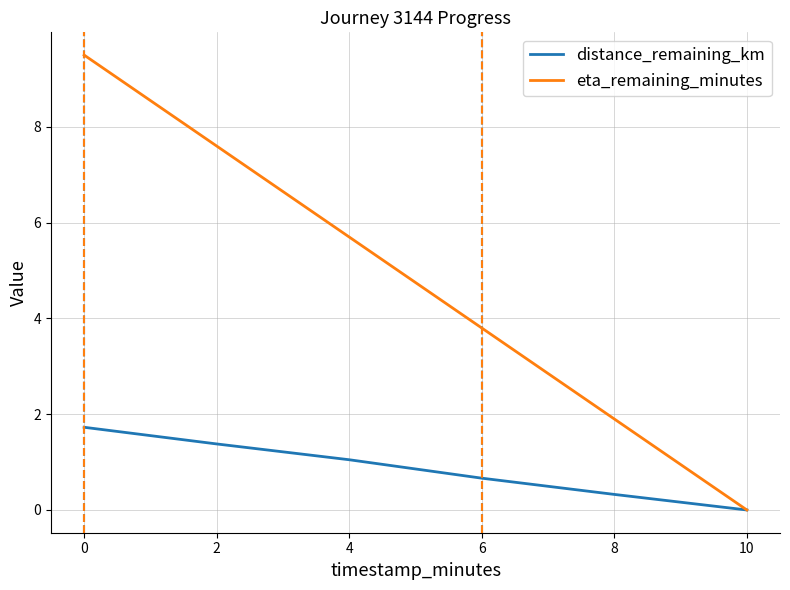

What is the difference between the maximum and second lowest values in the distance_remaining_km series?

1.4